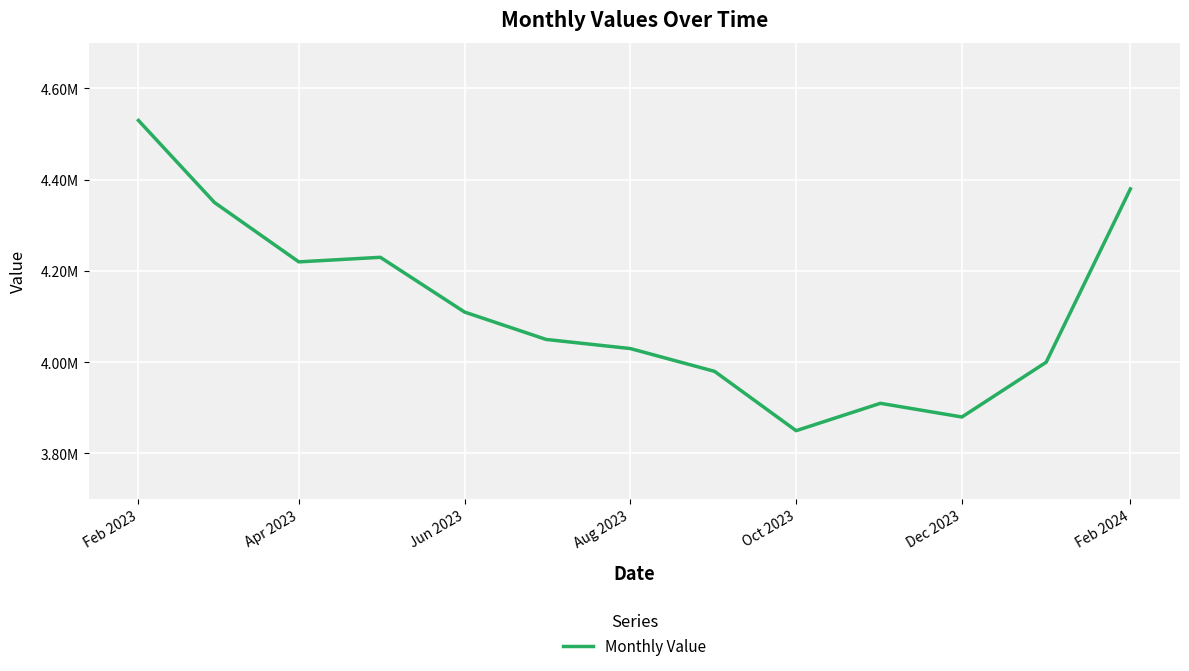

What is the value of the 3rd point from the left?

4220000